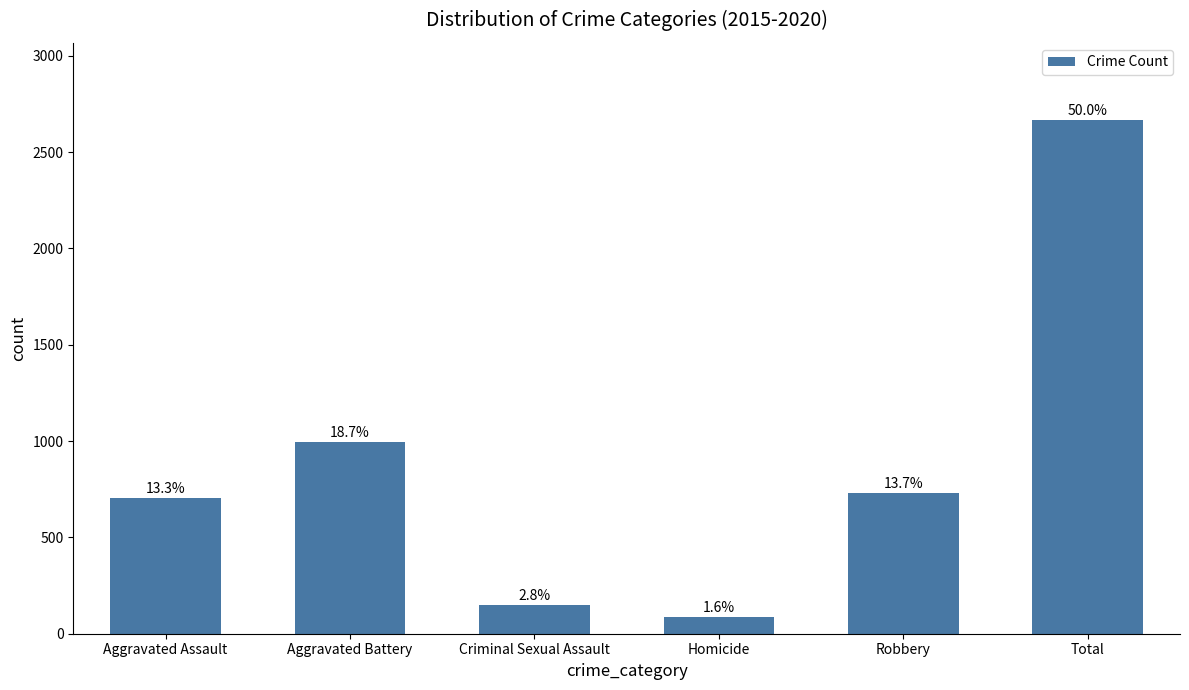

Rank the categories by value from lowest to highest.

Homicide, Criminal Sexual Assault, Aggravated Assault, Robbery, Aggravated Battery, Total